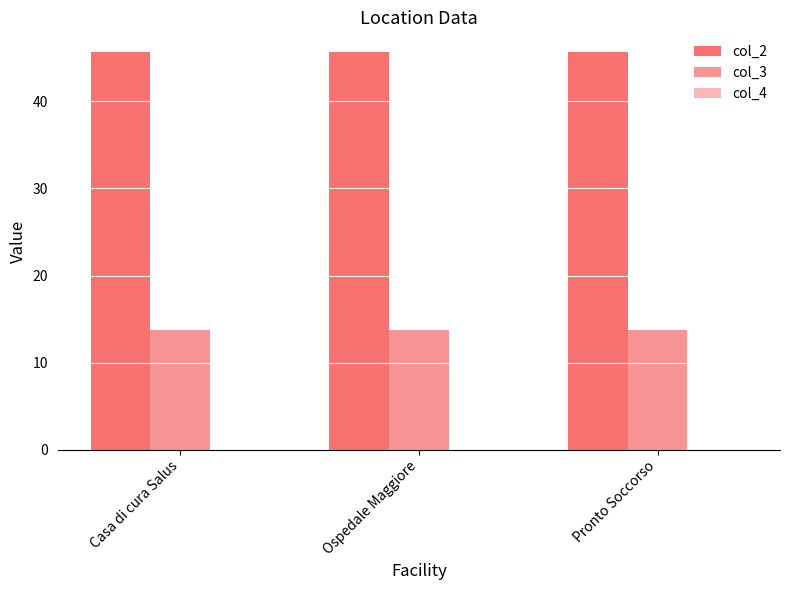

What is the spread (max minus min) of values at Casa di cura Salus?

45.6